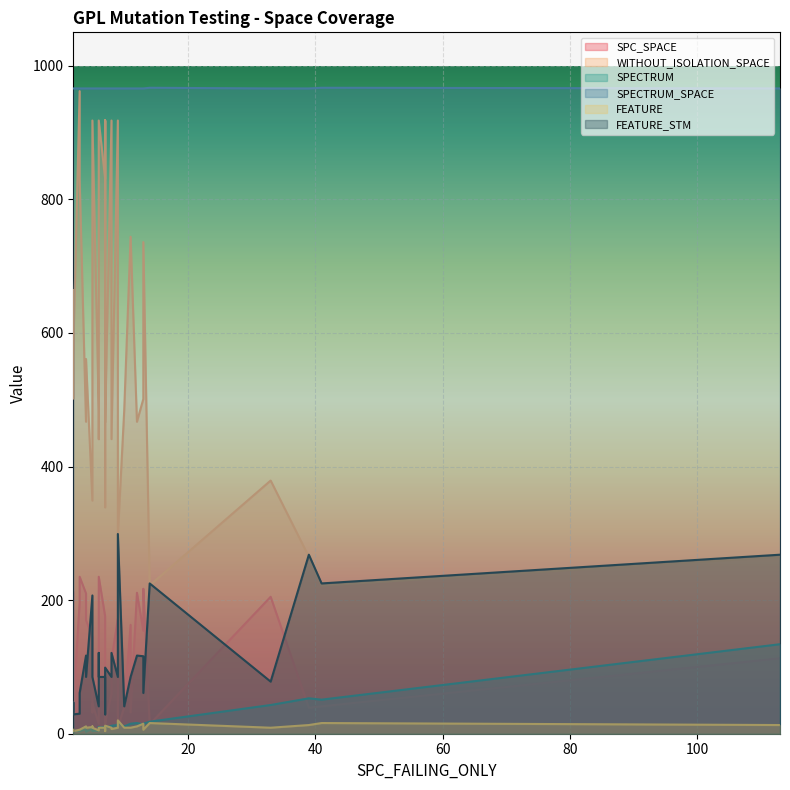

Where is the first local maximum for SPECTRUM_SPACE?

14